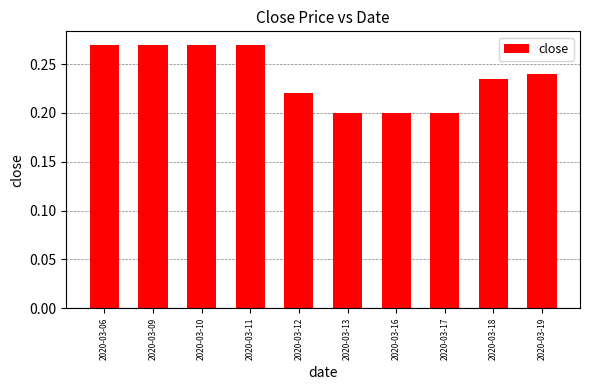

What is the sum of all values?

2.4